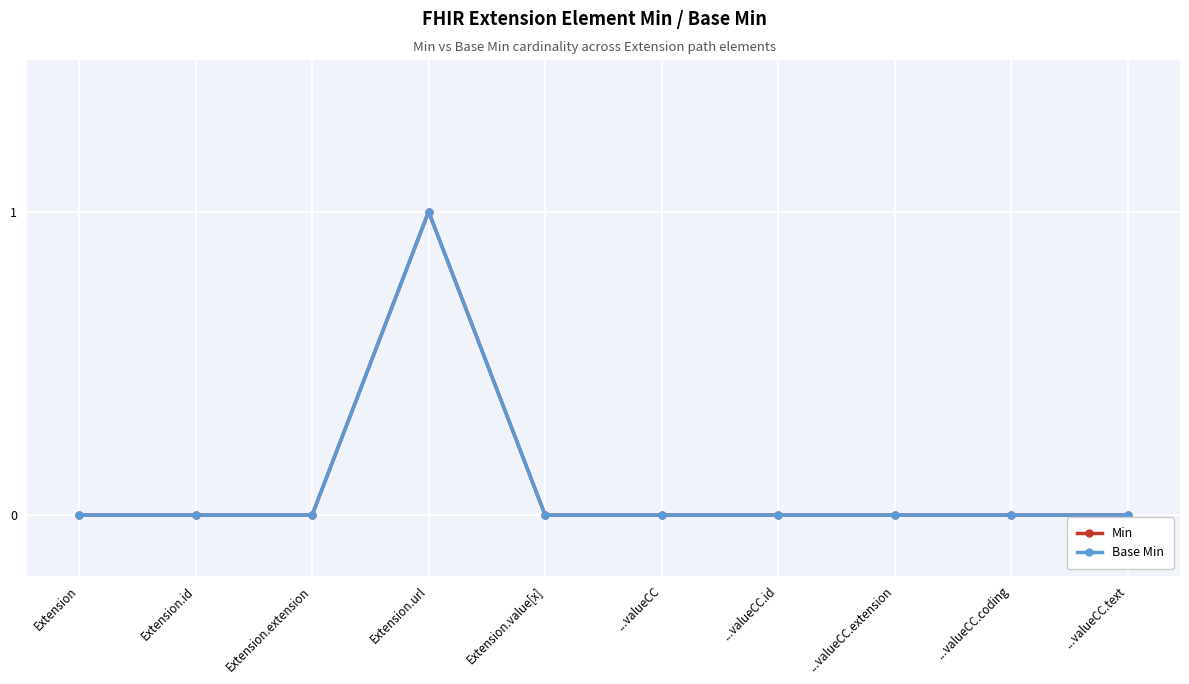

Where is Min nearest to the value 0?

Extension